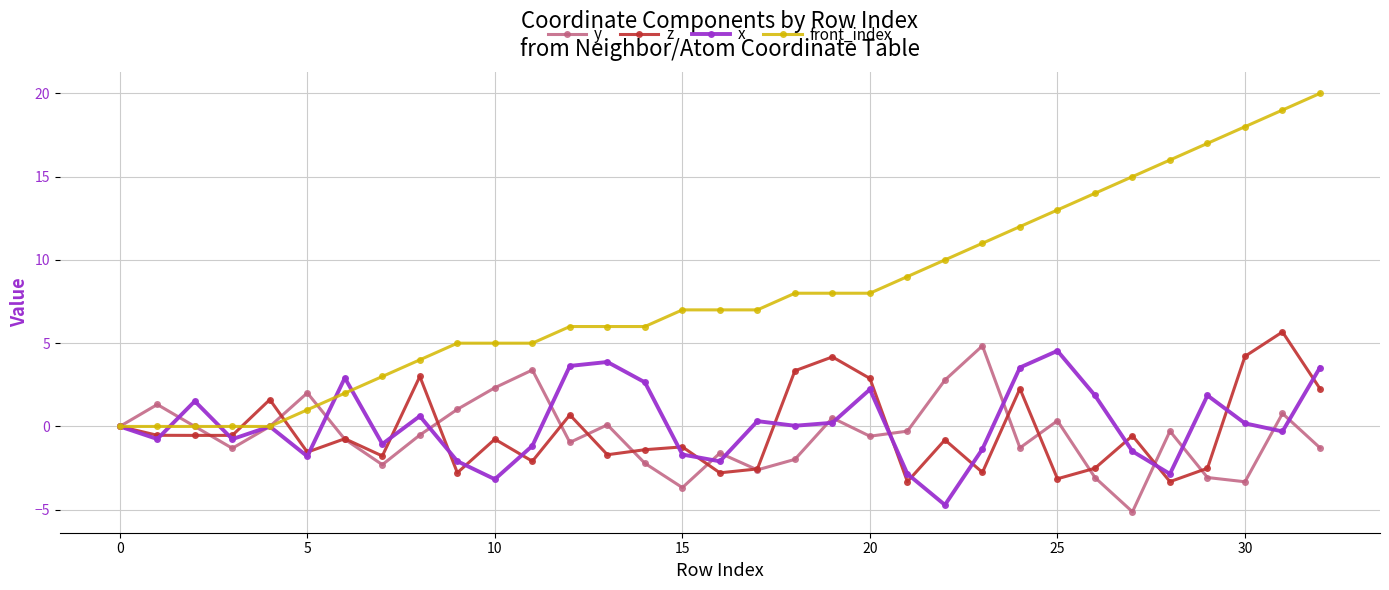

Which series has the largest total across all categories?

front_index